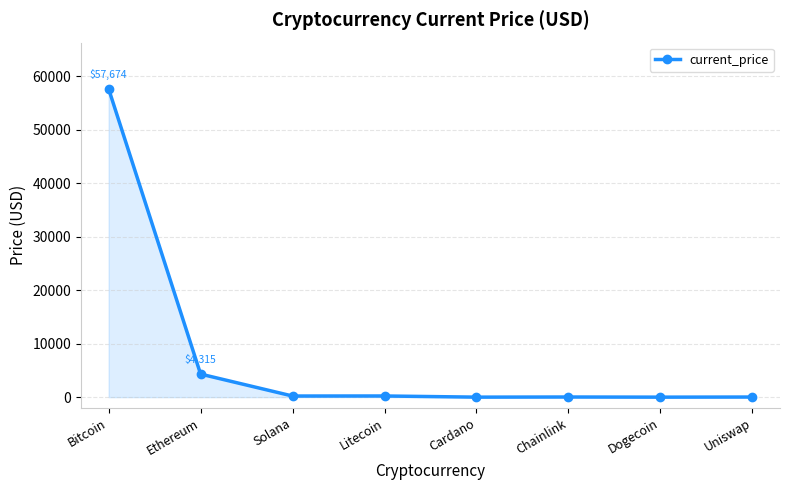

What is the difference between the second highest and minimum values?

4314.7